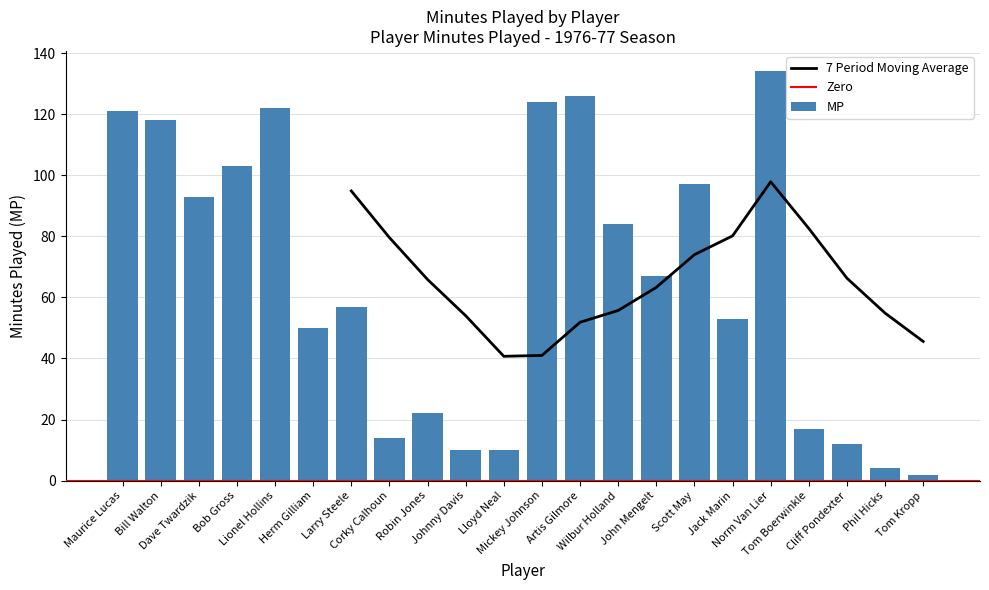

Reading right to left, transcribe all the data shown in this chart.

Tom Kropp=2	Phil Hicks=4	Cliff Pondexter=12	Tom Boerwinkle=17	Norm Van Lier=134	Jack Marin=53	Scott May=97	John Mengelt=67	Wilbur Holland=84	Artis Gilmore=126	Mickey Johnson=124	Lloyd Neal=10	Johnny Davis=10	Robin Jones=22	Corky Calhoun=14	Larry Steele=57	Herm Gilliam=50	Lionel Hollins=122	Bob Gross=103	Dave Twardzik=93	Bill Walton=118	Maurice Lucas=121